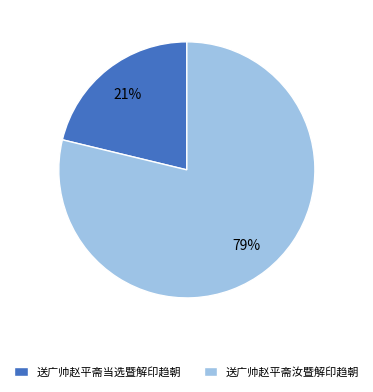

What is the smallest slice in the pie chart?

送广帅赵平斋当选暨解印趋朝